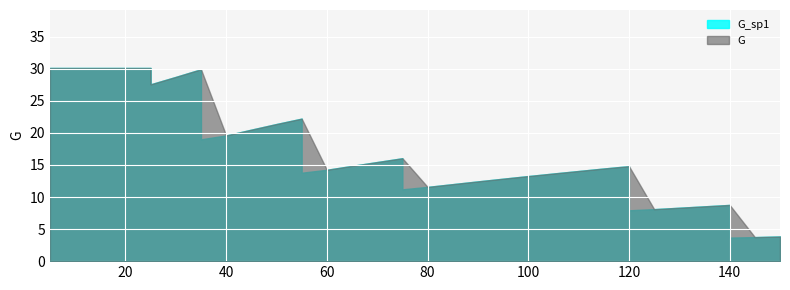

At how many categories does at least one series exceed 12?

28